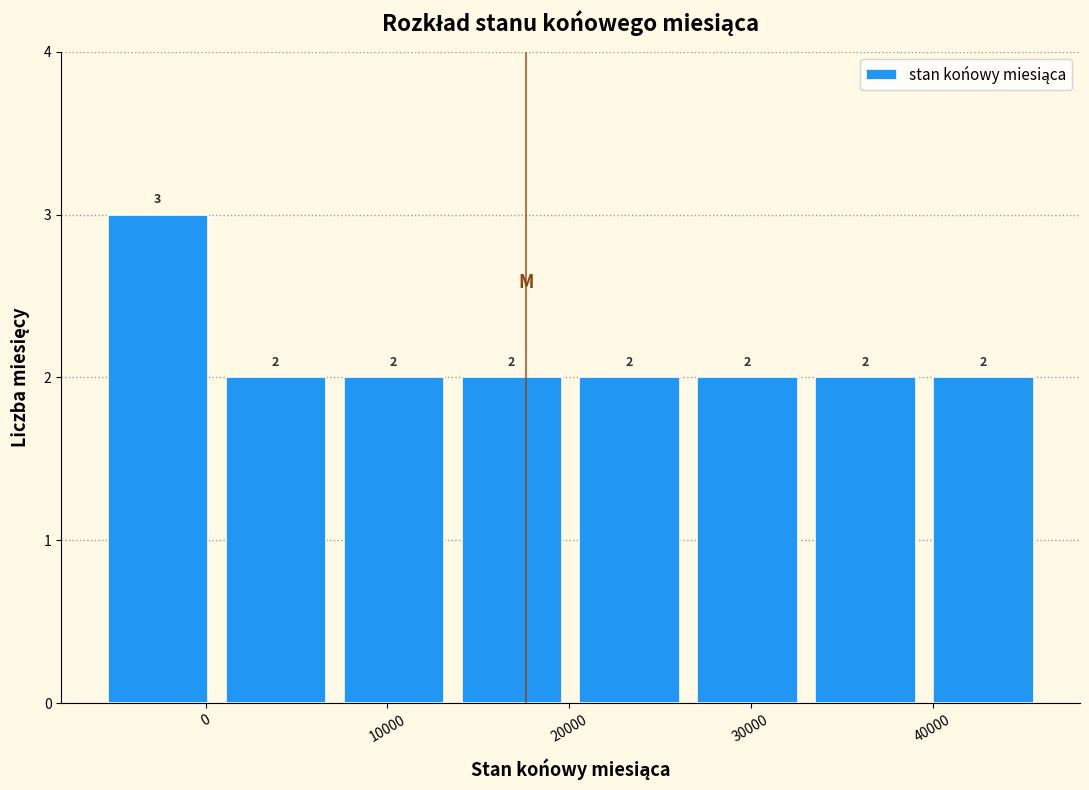

What is the height of the bar covering 27000 to 33000 on the x-axis? The bar edges are not printed on the chart, so give them approximately, as read against the axis.

2